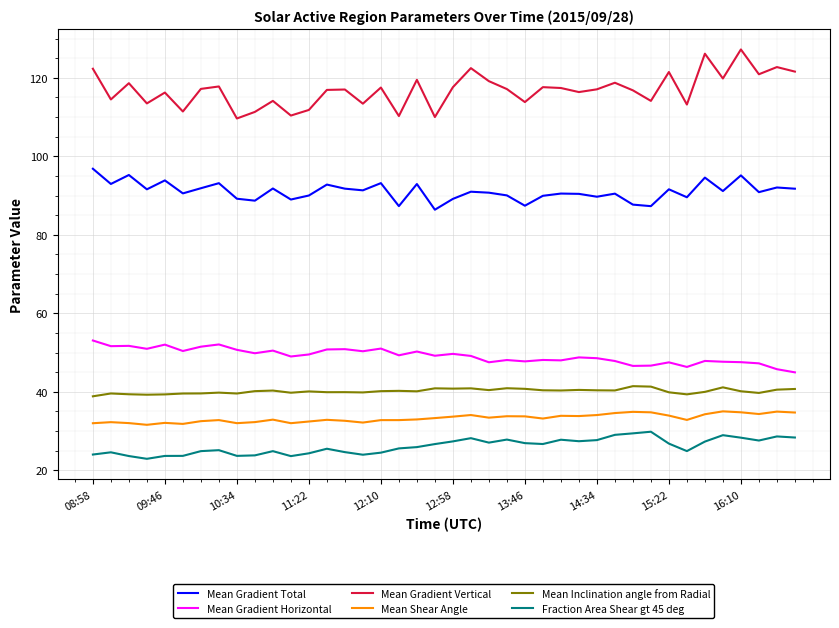

True or false: Mean Gradient Total and Mean Gradient Horizontal cross at least once.

False